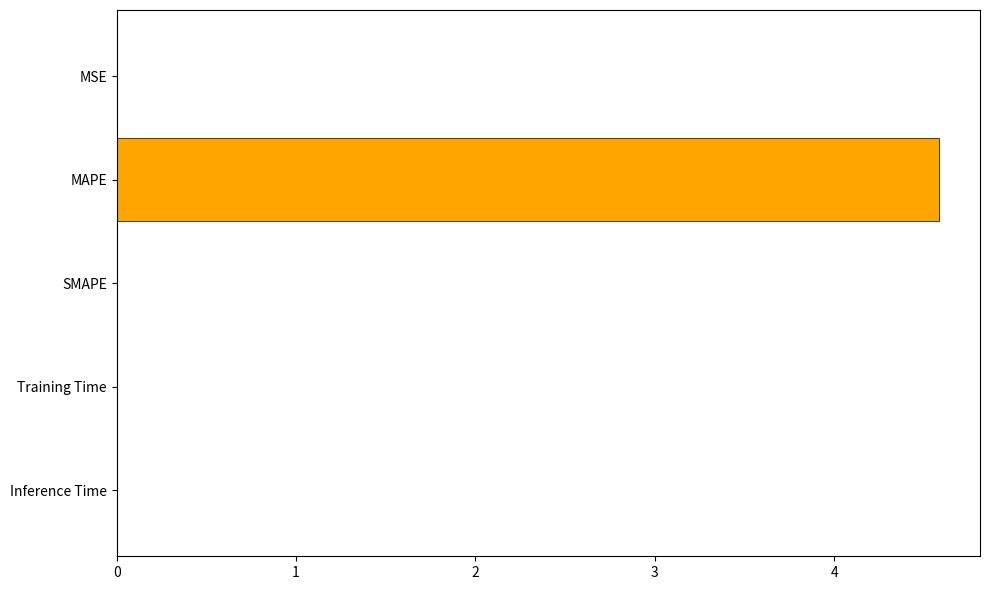

At which category does the chart reach its peak across all series?

MAPE